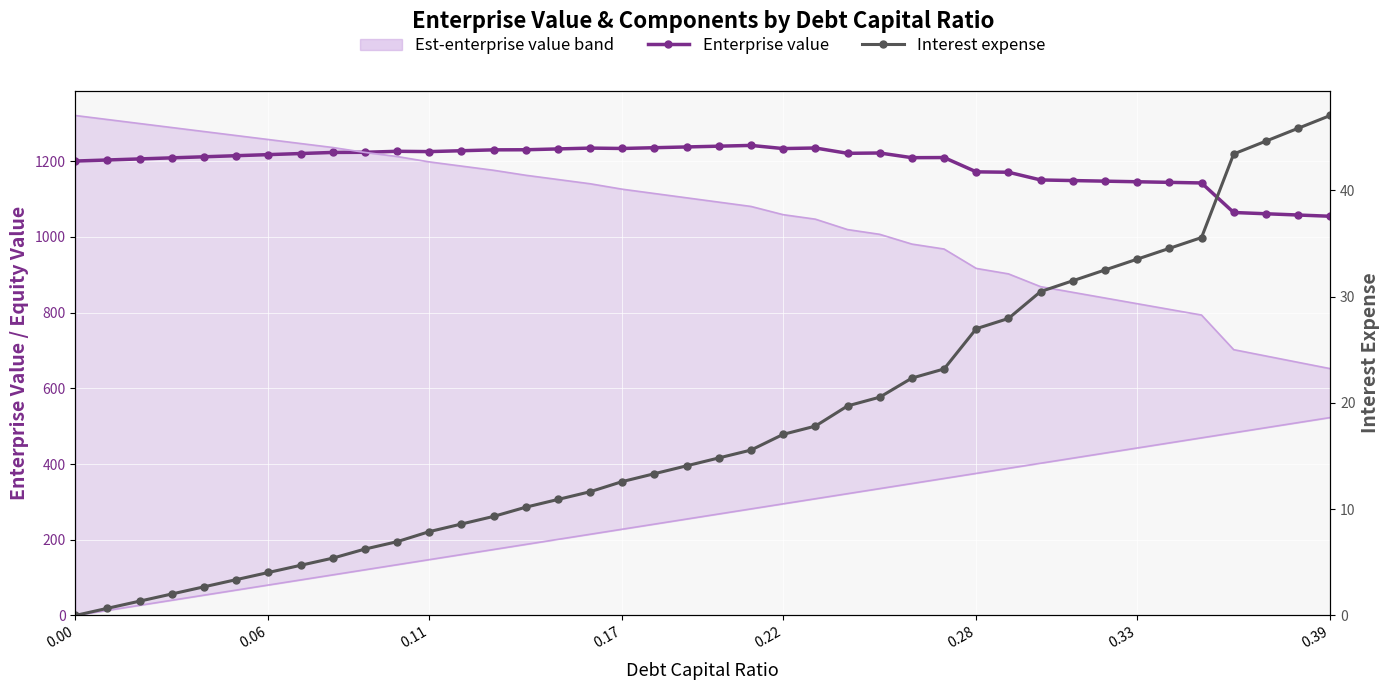

Which series has the largest total across all categories?

Enterprise Value (center)